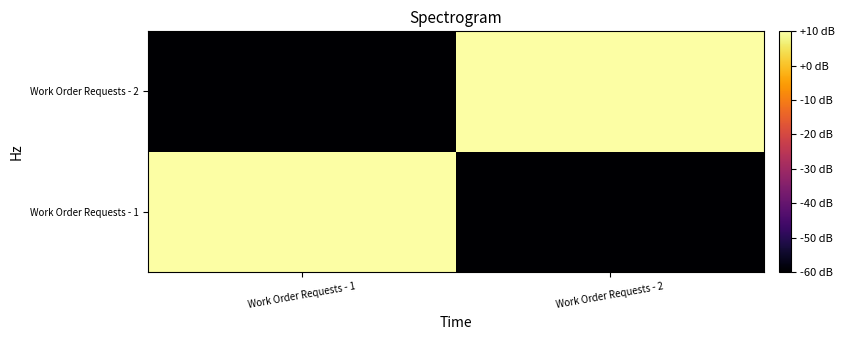

Rank the series at Work Order Requests - 1 from lowest to highest value.

Work Order Requests - 2, Work Order Requests - 1